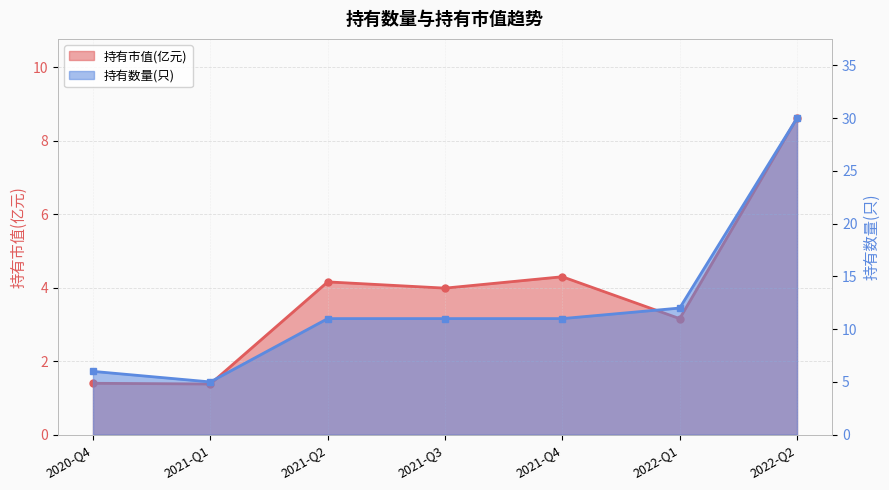

How many lines are shown in the chart?

2